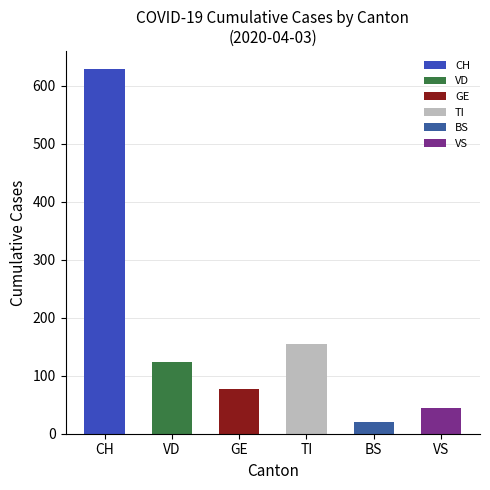

The value of BL=10 at VS is 2. True or false?

False